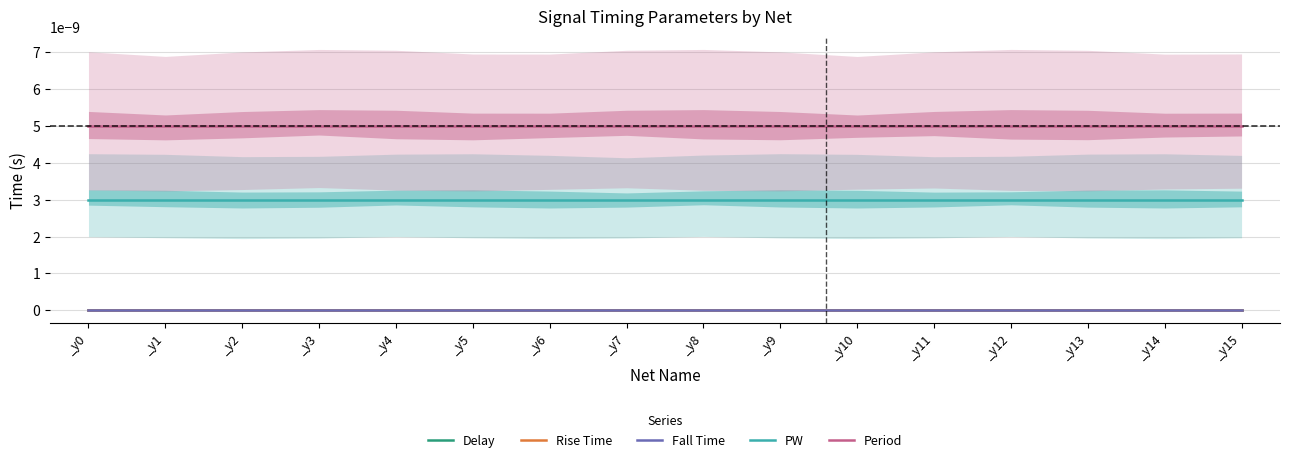

True or false: Period and Rise Time cross at least once.

False